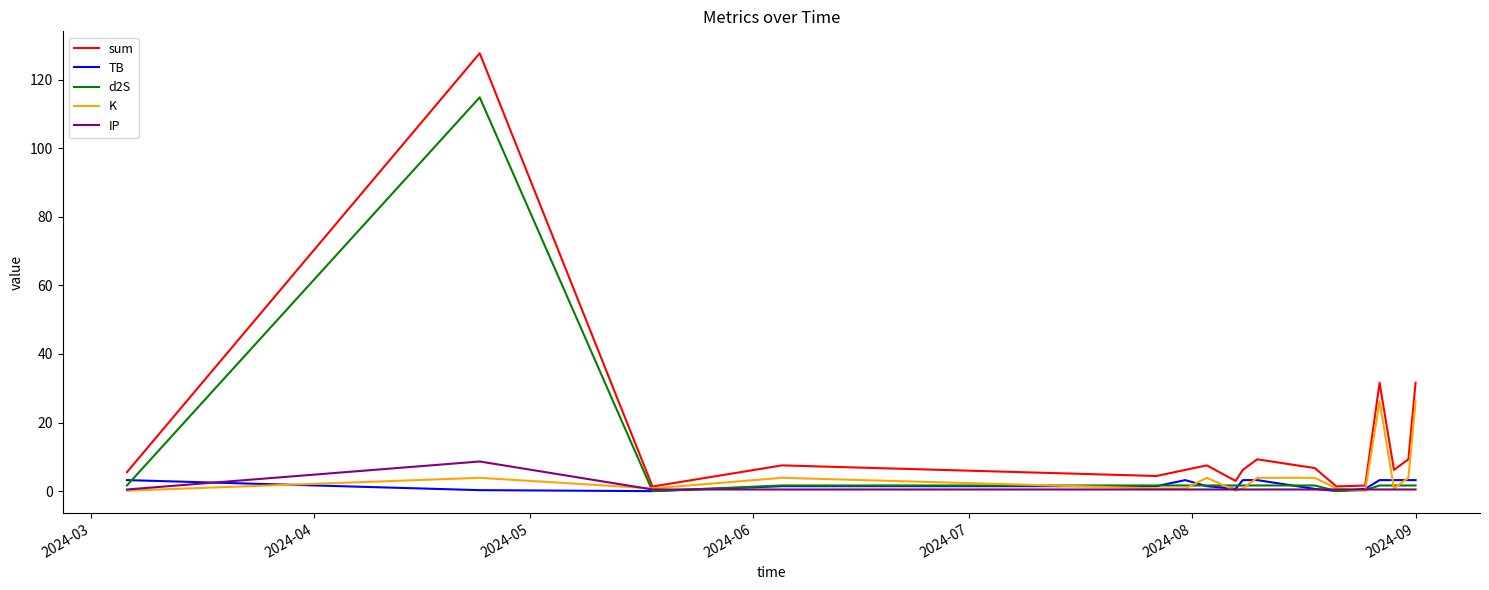

Which series has the largest range (max minus min)?

sum